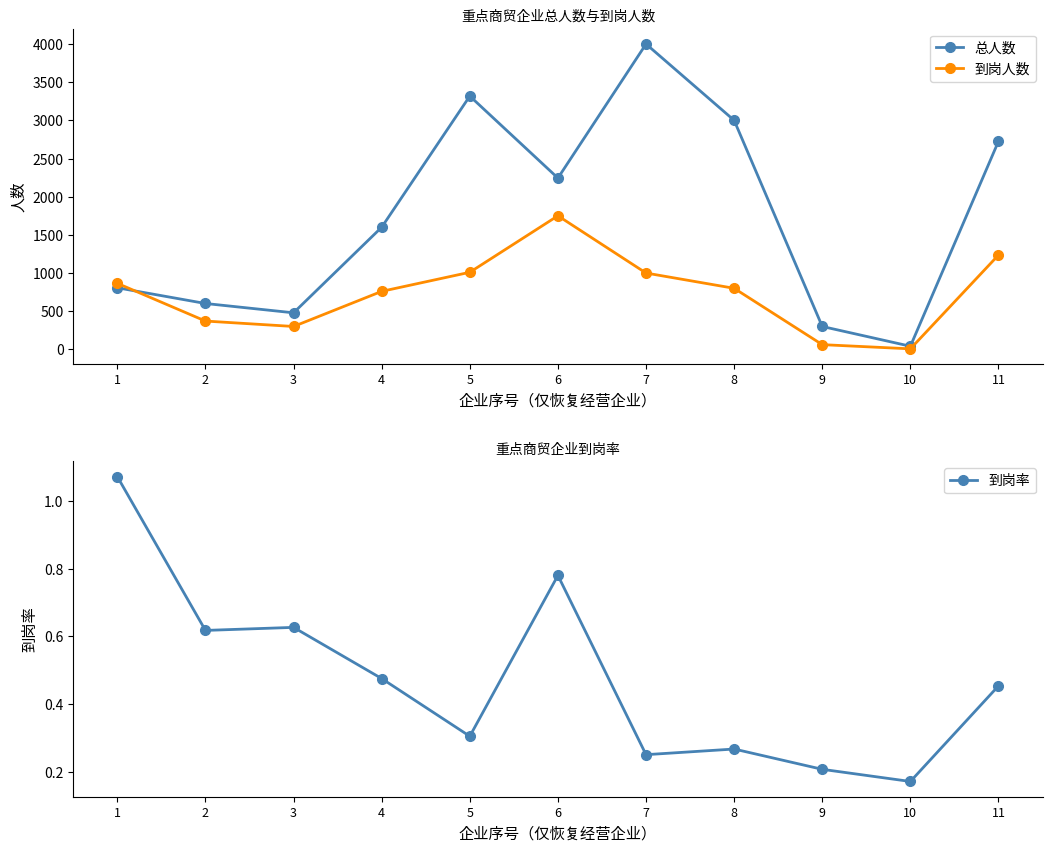

What is the value of the 到岗率 point at the 6th from the left?

0.8